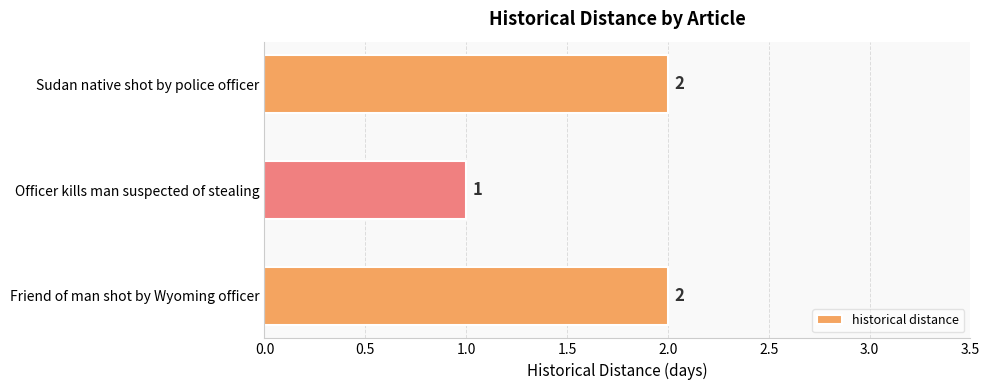

Between Sudan native shot by police officer and Officer kills man suspected of stealing, which is larger?

Sudan native shot by police officer